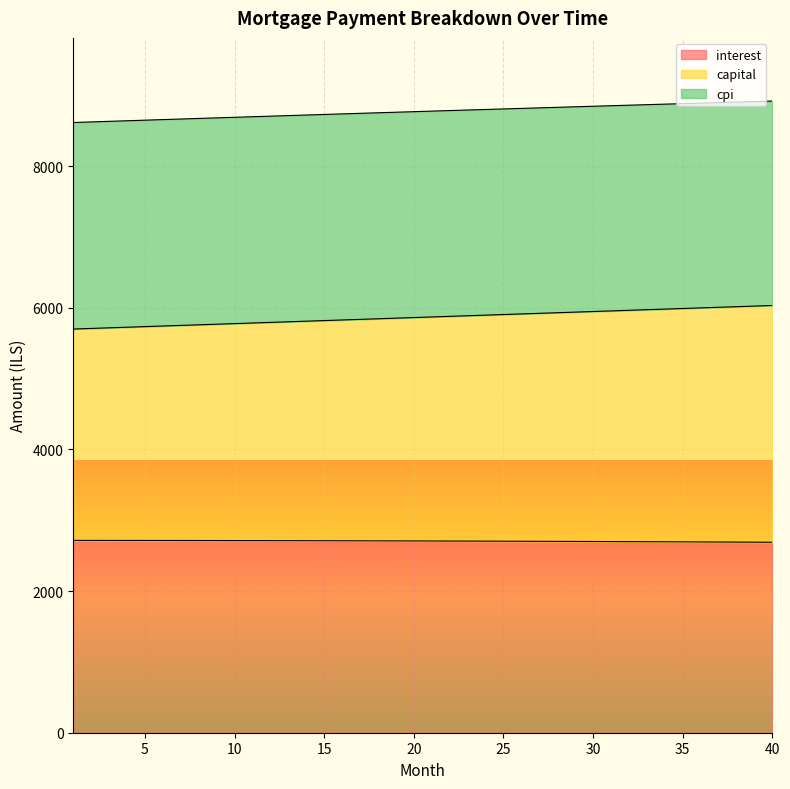

What is the lowest value of the interest series?

2689.8